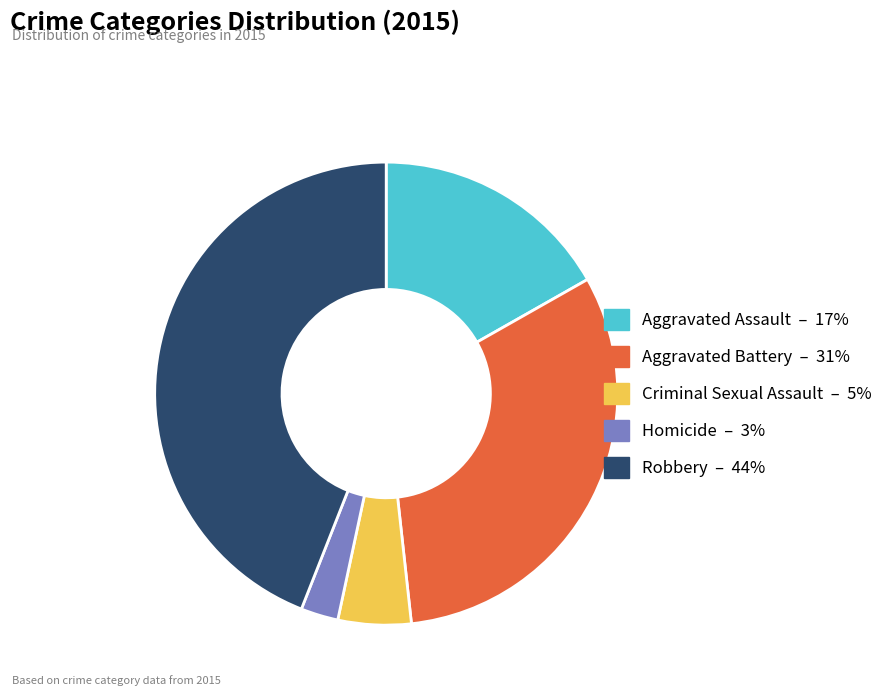

True or false: Criminal Sexual Assault accounts for 5% of the total.

True